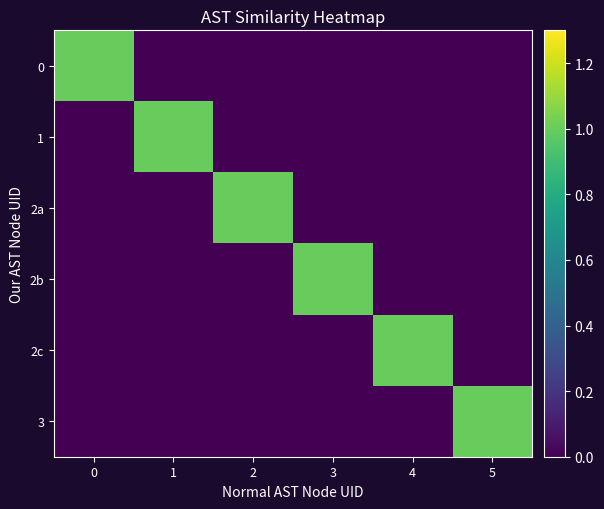

Rank the series at 0 from lowest to highest value.

1, 2a, 2b, 2c, 3, 0